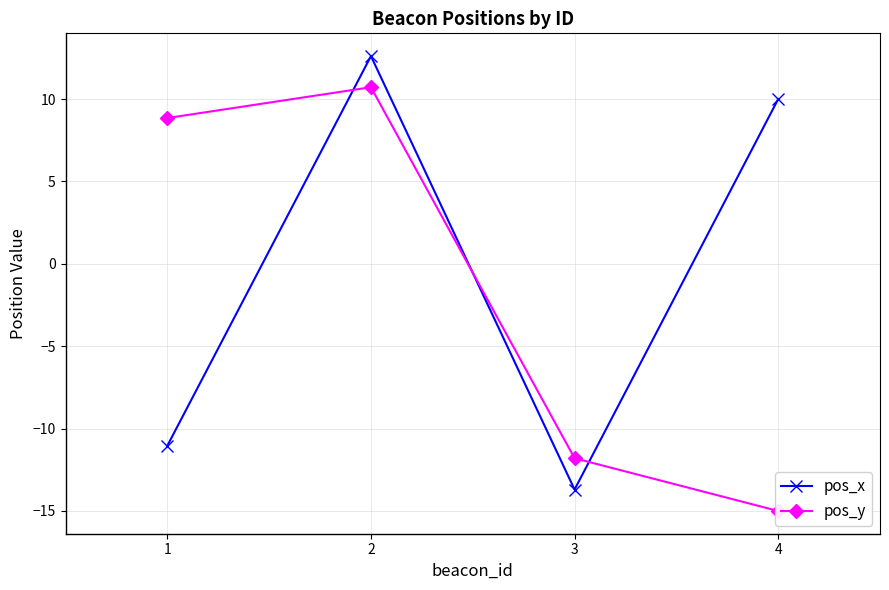

What is the value of the pos_x point at the 4th from the left?

10.0